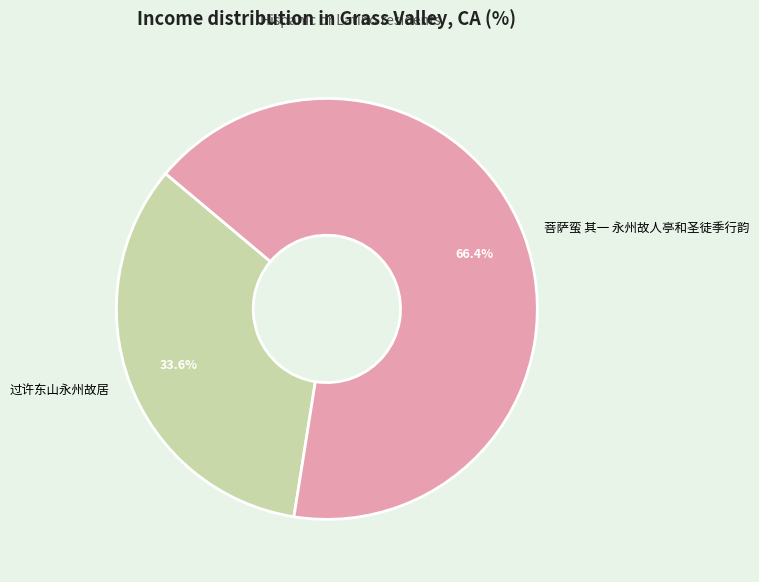

Is the sum of 过许东山永州故居 and 菩萨蛮 其一 永州故人亭和圣徒季行韵 greater than half?

Yes